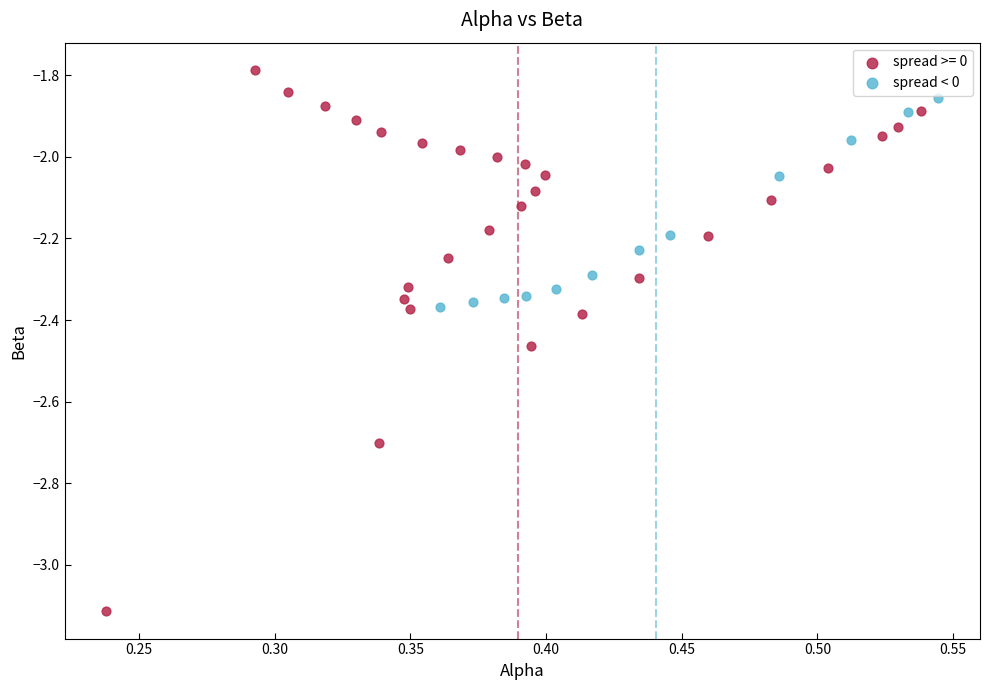

Which series has the widest spread of Y values?

spread >= 0